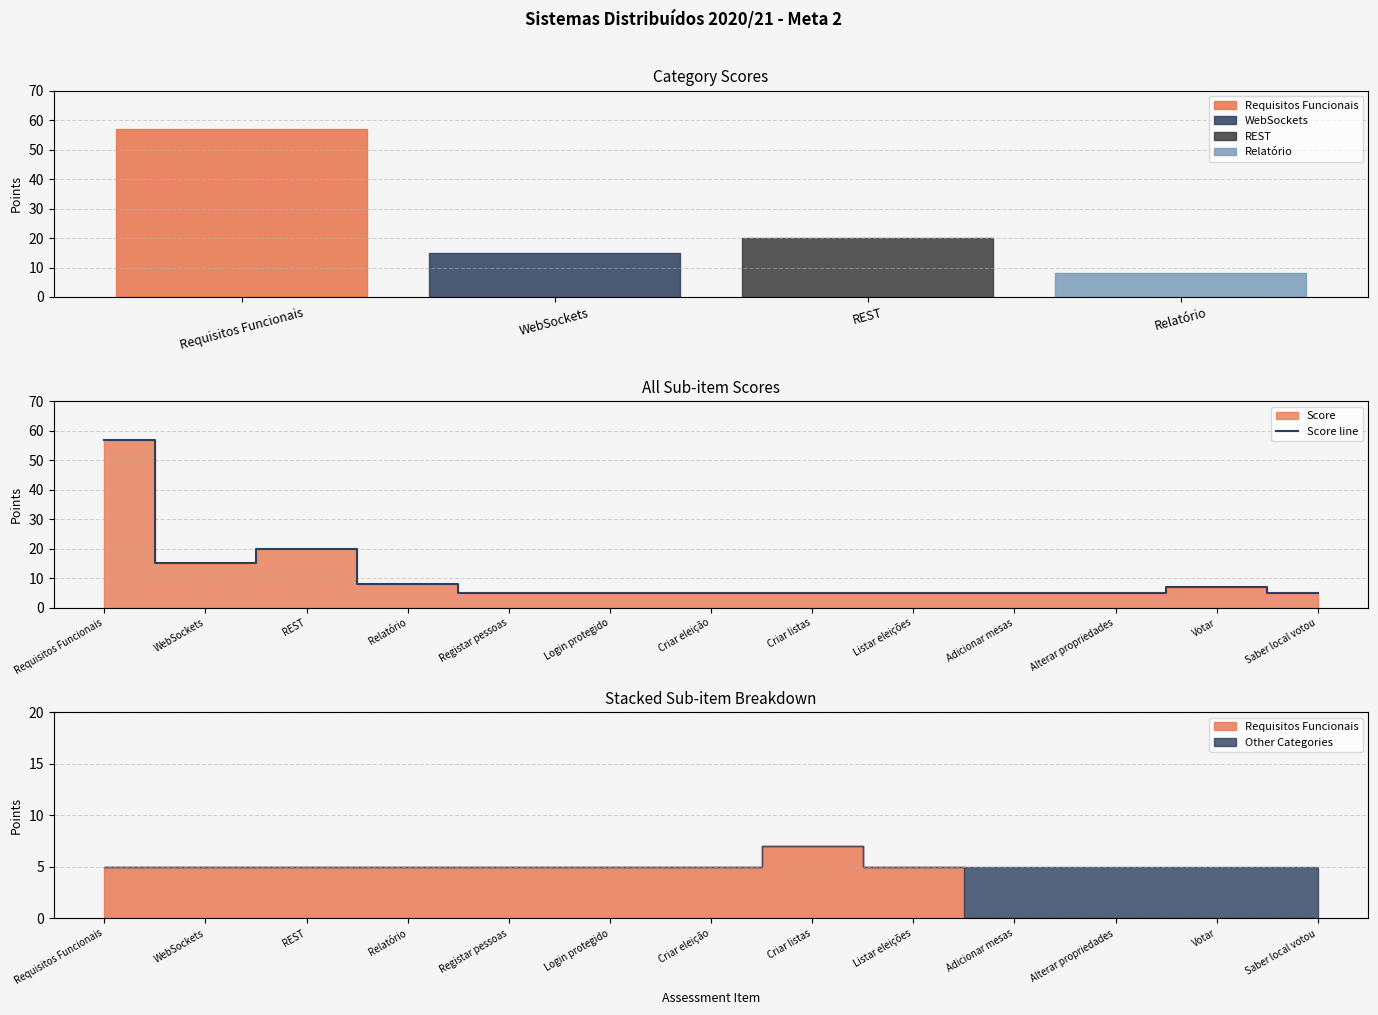

Is it true that Score line equals 35 at REST?

False